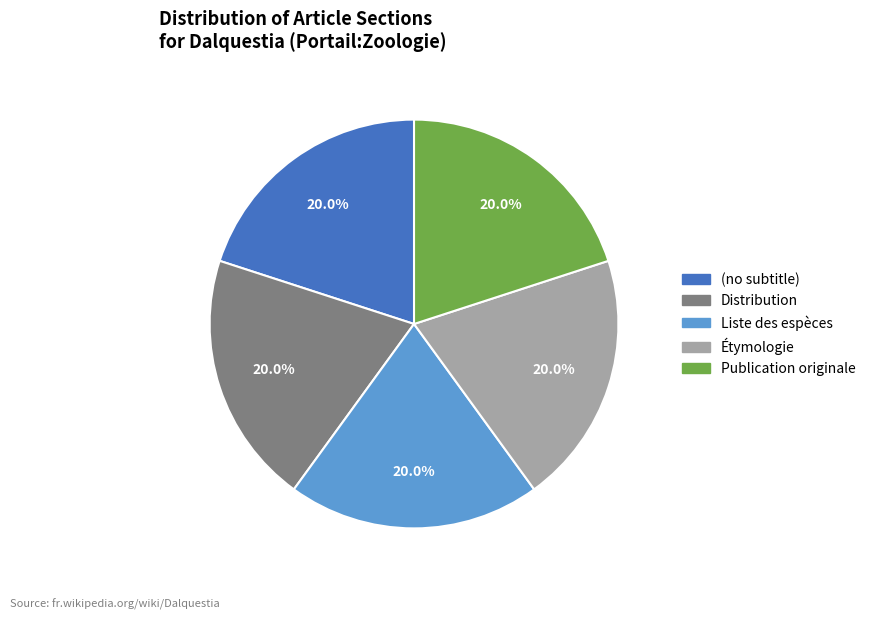

What is the total percentage of Distribution and Liste des espèces?

40.0%